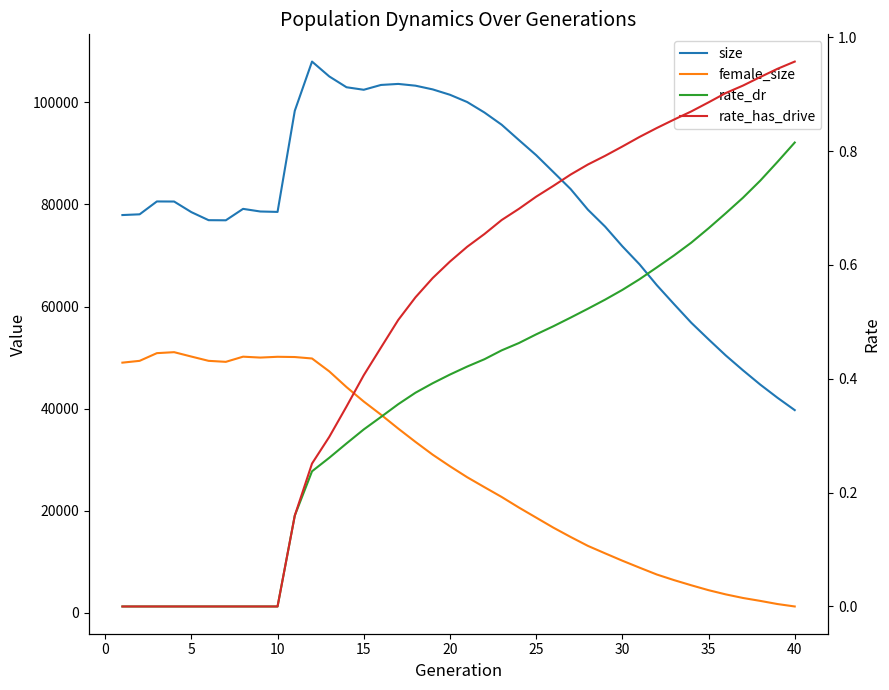

Rank the series by their maximum value, from highest to lowest.

size, female_size, rate_has_drive, rate_dr